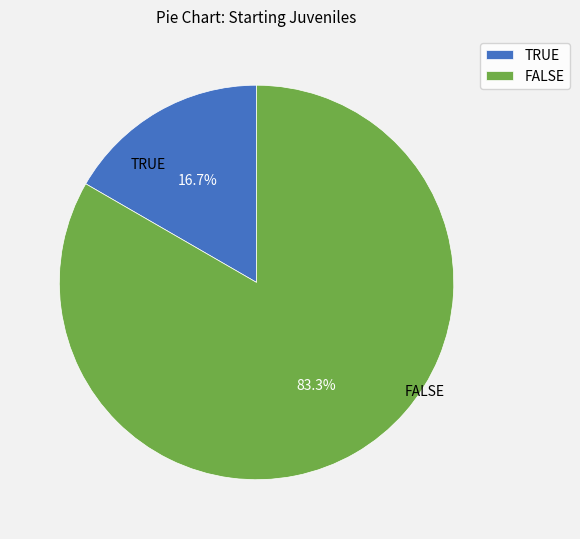

To the nearest percent, what is the difference between the largest and smallest slice percentages?

67%